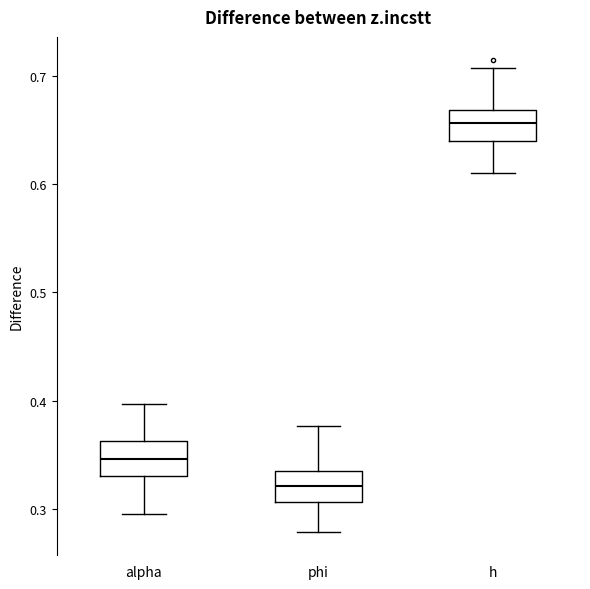

Reading left to right, transcribe this box plot: for each box, give where its median line is, the range the box spans, and where its two whiskers end, as read against the y-axis. The values are not printed on the chart, so give them approximately, as read against the axis.

alpha: median 0.35, box 0.33 to 0.36, whiskers 0.29 to 0.40
phi: median 0.32, box 0.31 to 0.33, whiskers 0.28 to 0.38
h: median 0.66, box 0.64 to 0.67, whiskers 0.61 to 0.71